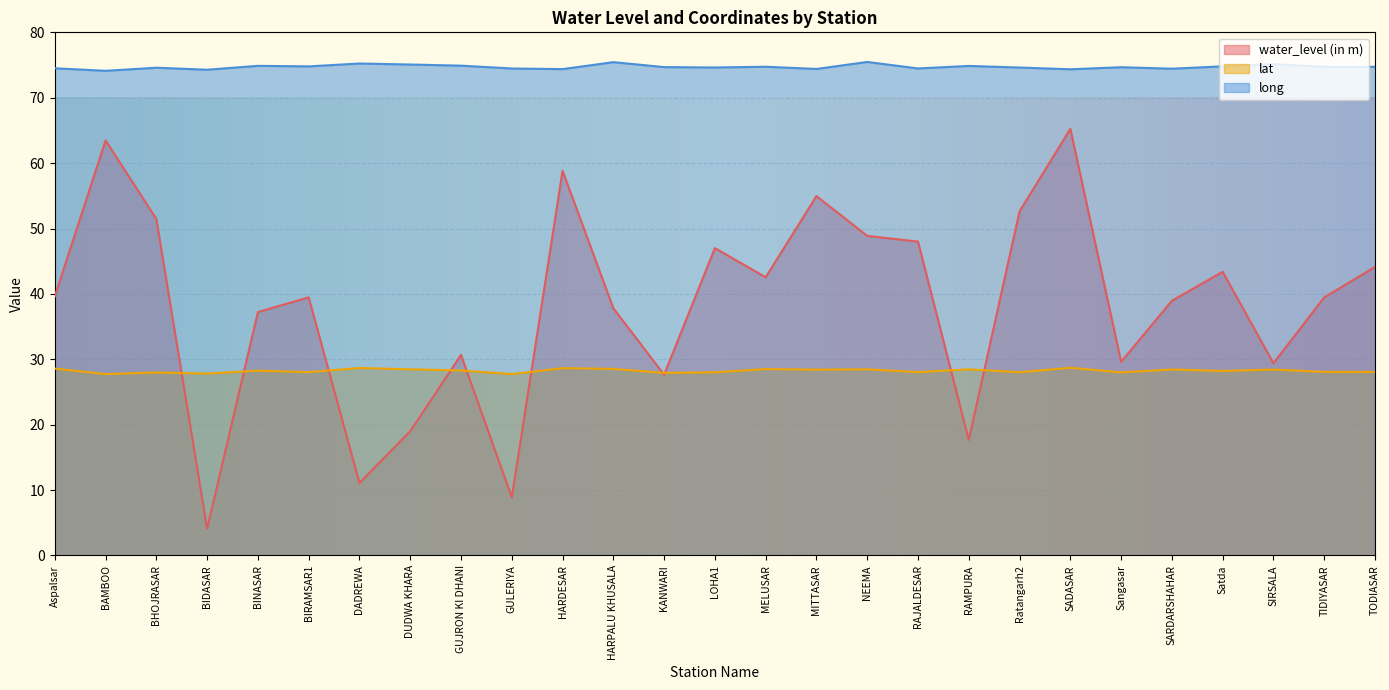

Reading left to right, transcribe all the data shown in this chart.

water_level (in m): Aspalsar=39.6	BAMBOO=63.5	BHOJRASAR=51.5	BIDASAR=4.1	BINASAR=37.2	BIRAMSAR1=39.5	DADREWA=11.1	DUDWA KHARA=19.0	GUJRON KI DHANI=30.7	GULERIYA=8.9	HARDESAR=58.8	HARPALU KHUSALA=37.8	KANWARI=27.6	LOHA1=47.0	MELUSAR=42.5	MITTASAR=55.0	NEEMA=48.9	RAJALDESAR=48.0	RAMPURA=17.7	Ratangarh2=52.6	SADASAR=65.2	Sangasar=29.6	SARDARSHAHAR=39.0	Satda=43.4	SIRSALA=29.4	TIDIYASAR=39.5	TODIASAR=44.1
lat: Aspalsar=28.6	BAMBOO=27.7	BHOJRASAR=28.0	BIDASAR=27.8	BINASAR=28.3	BIRAMSAR1=28.0	DADREWA=28.7	DUDWA KHARA=28.5	GUJRON KI DHANI=28.3	GULERIYA=27.7	HARDESAR=28.6	HARPALU KHUSALA=28.5	KANWARI=27.9	LOHA1=28.0	MELUSAR=28.5	MITTASAR=28.4	NEEMA=28.5	RAJALDESAR=28.0	RAMPURA=28.5	Ratangarh2=28.0	SADASAR=28.7	Sangasar=28.0	SARDARSHAHAR=28.4	Satda=28.2	SIRSALA=28.4	TIDIYASAR=28.1	TODIASAR=28.1
long: Aspalsar=74.5	BAMBOO=74.1	BHOJRASAR=74.6	BIDASAR=74.3	BINASAR=74.9	BIRAMSAR1=74.8	DADREWA=75.2	DUDWA KHARA=75.1	GUJRON KI DHANI=74.9	GULERIYA=74.5	HARDESAR=74.4	HARPALU KHUSALA=75.4	KANWARI=74.7	LOHA1=74.6	MELUSAR=74.7	MITTASAR=74.4	NEEMA=75.5	RAJALDESAR=74.5	RAMPURA=74.9	Ratangarh2=74.6	SADASAR=74.3	Sangasar=74.7	SARDARSHAHAR=74.4	Satda=74.8	SIRSALA=75.1	TIDIYASAR=74.7	TODIASAR=74.7